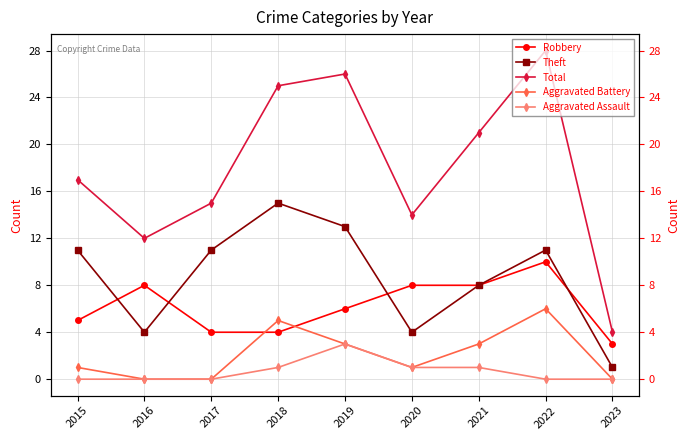

At 2015, list the series in order from largest to smallest.

Total, Theft, Robbery, Aggravated Battery, Aggravated Assault